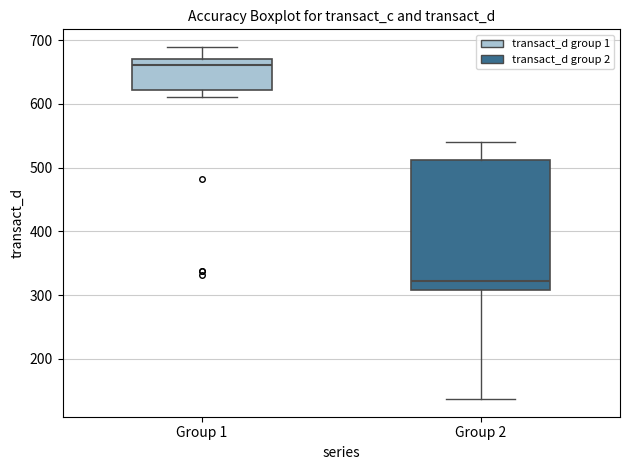

Which box has the highest median line?

Group 1